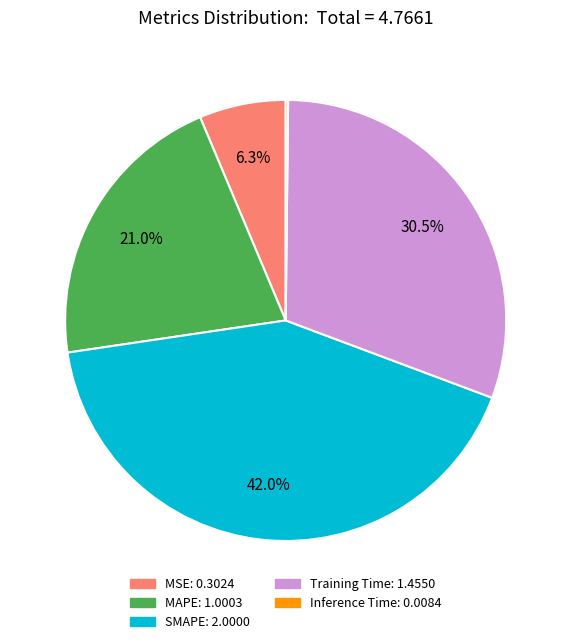

Approximately how many times larger is the value at MSE: 0.3024 compared to MAPE: 1.0003?

0.3